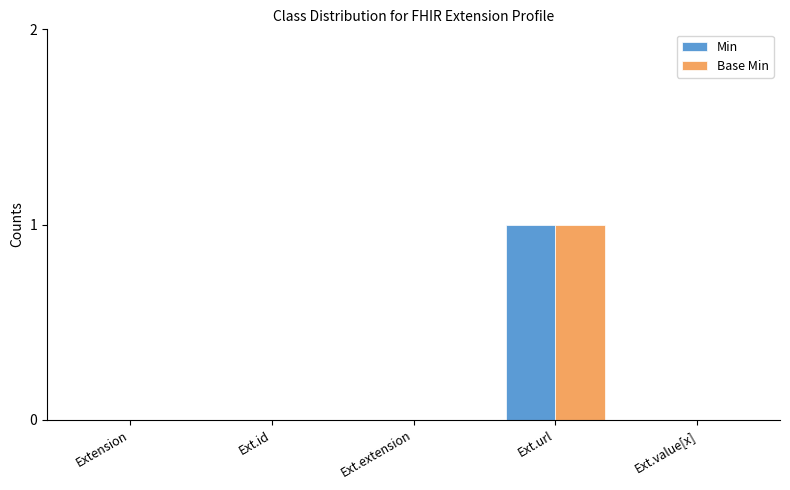

At which category is the sum across all series the highest?

Ext.url